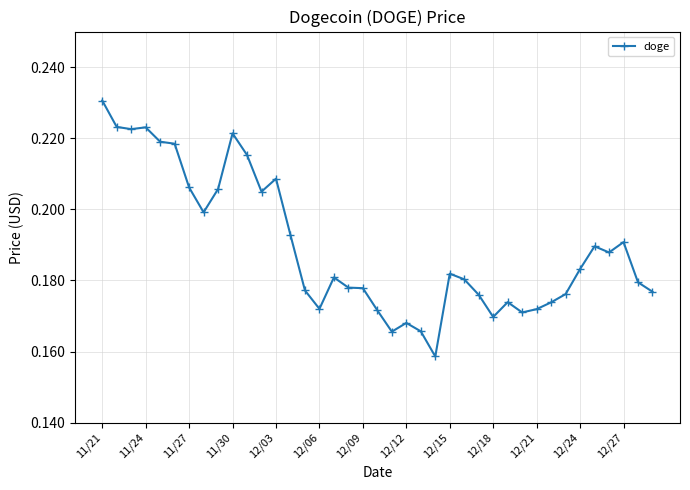

How many values are between 0 and 1?

39